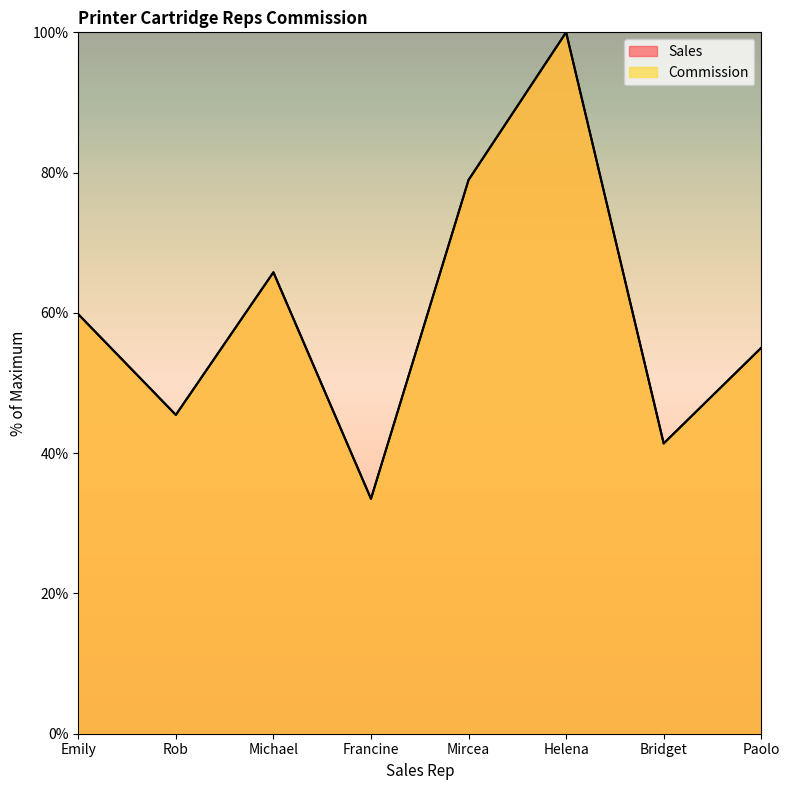

At how many categories does at least one series exceed 52?

5